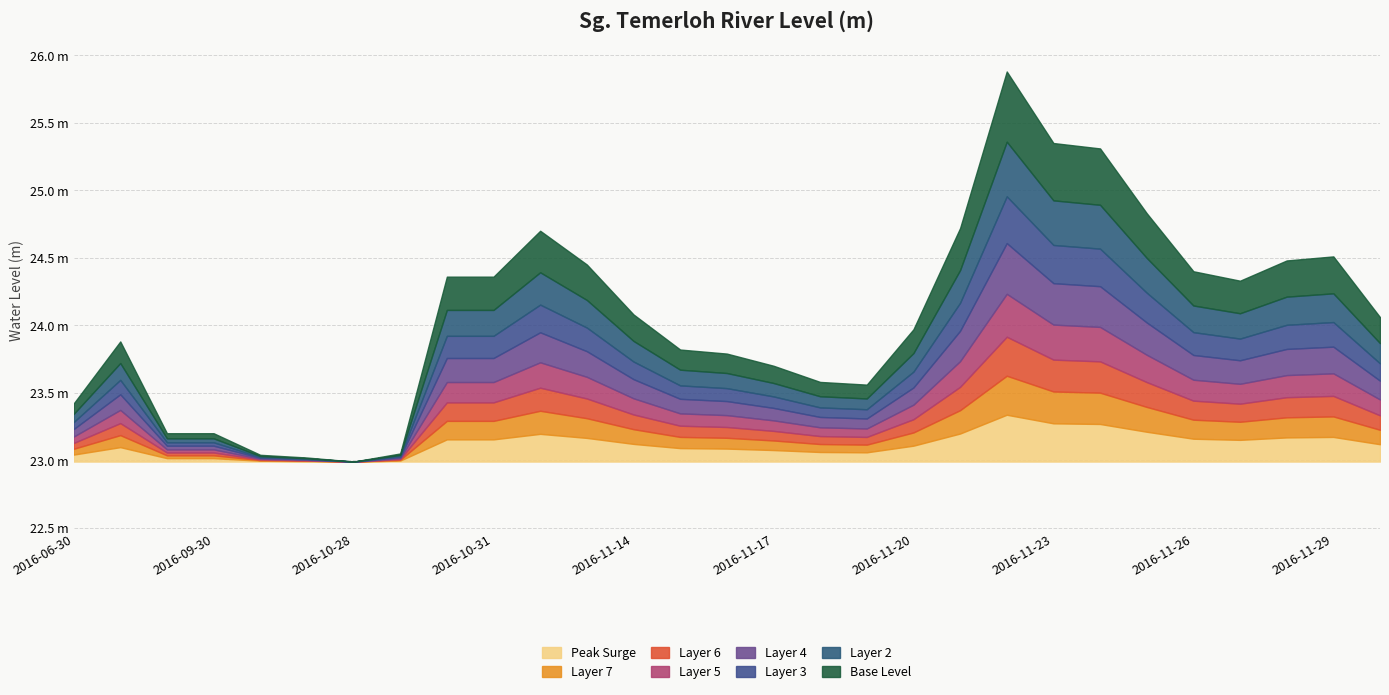

Reading right to left, what are all the values shown in this chart?

24.1	24.5	24.5	24.3	24.4	24.8	25.3	25.4	25.9	24.7	24.0	23.6	23.6	23.7	23.8	23.8	24.1	24.4	24.7	24.4	24.4	23.1	23.0	23.0	23.0	23.2	23.2	23.9	23.4